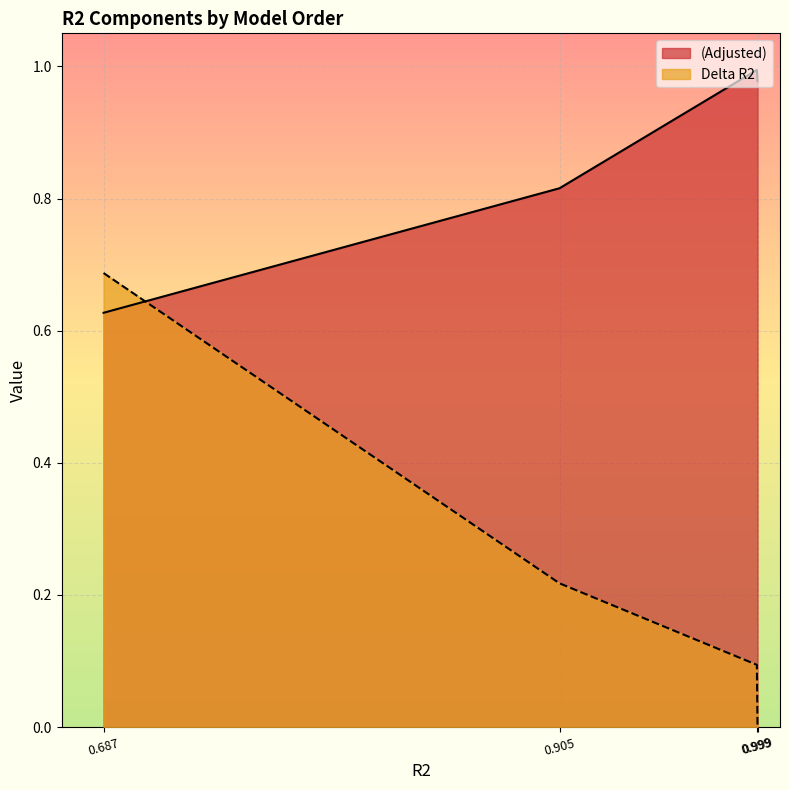

Which category has the lowest value in the Delta R2 series?

0.999